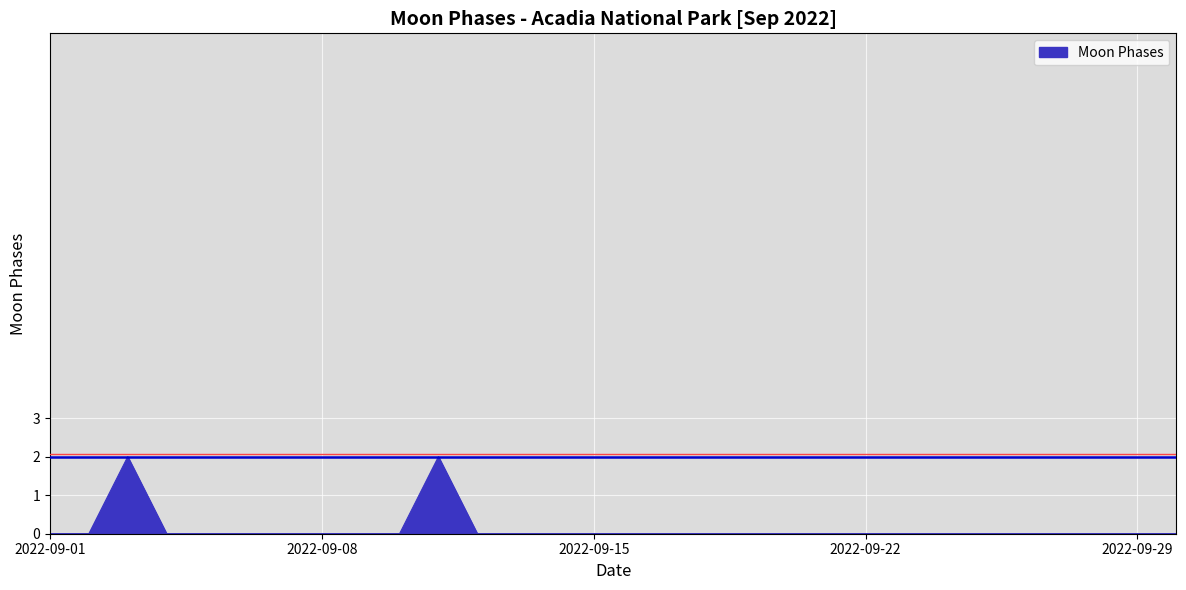

Reading left to right, extract all data points from this chart.

0	0	2	0	0	0	0	0	0	0	2	0	0	0	0	0	0	0	0	0	0	0	0	0	0	0	0	0	0	0